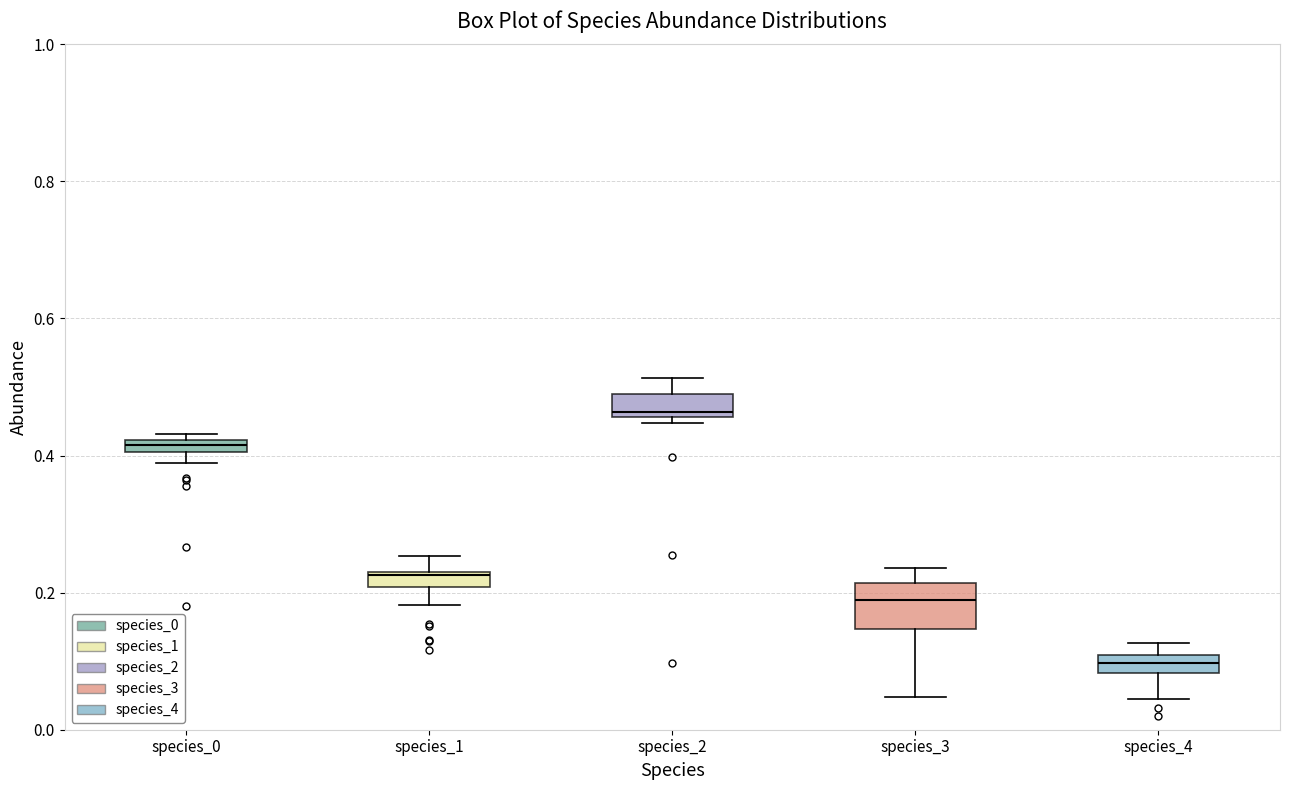

Where is the upper edge of the box for species_0 on the y-axis? The values are not printed on the chart, so give them approximately, as read against the axis.

0.42